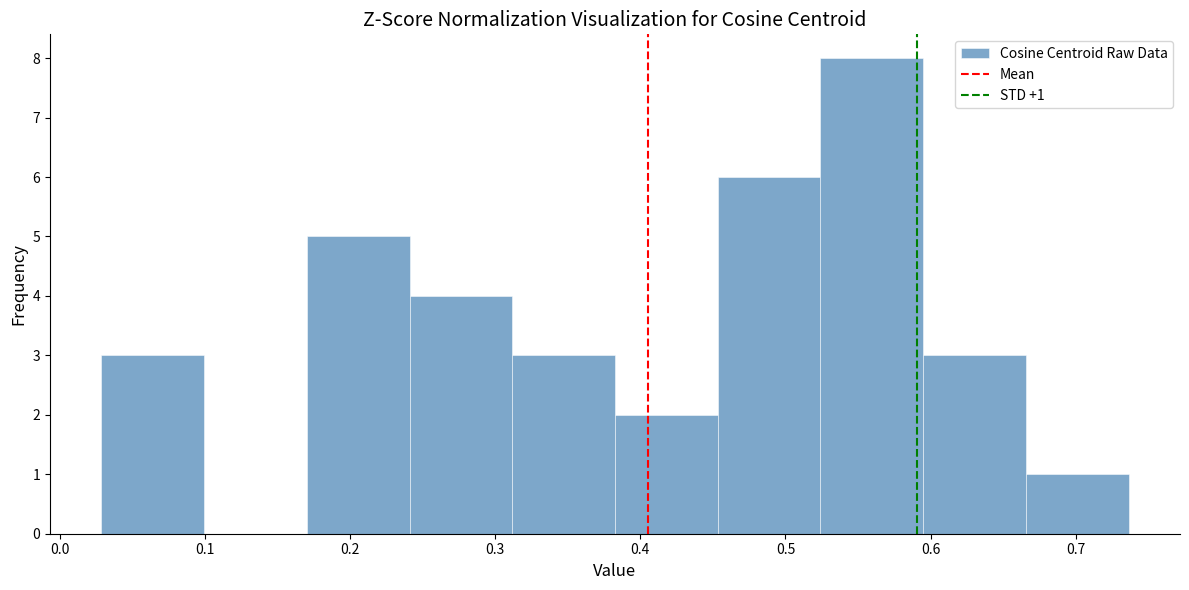

Over which range of the x-axis is the bar tallest?

0.52 to 0.59